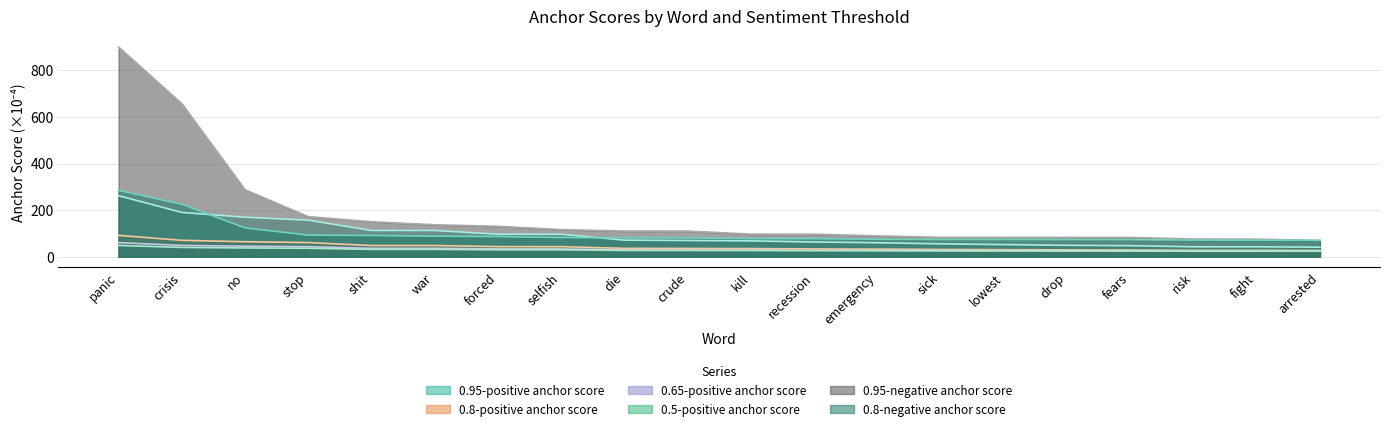

Read the 0.65-positive anchor score value at lowest.

26.2